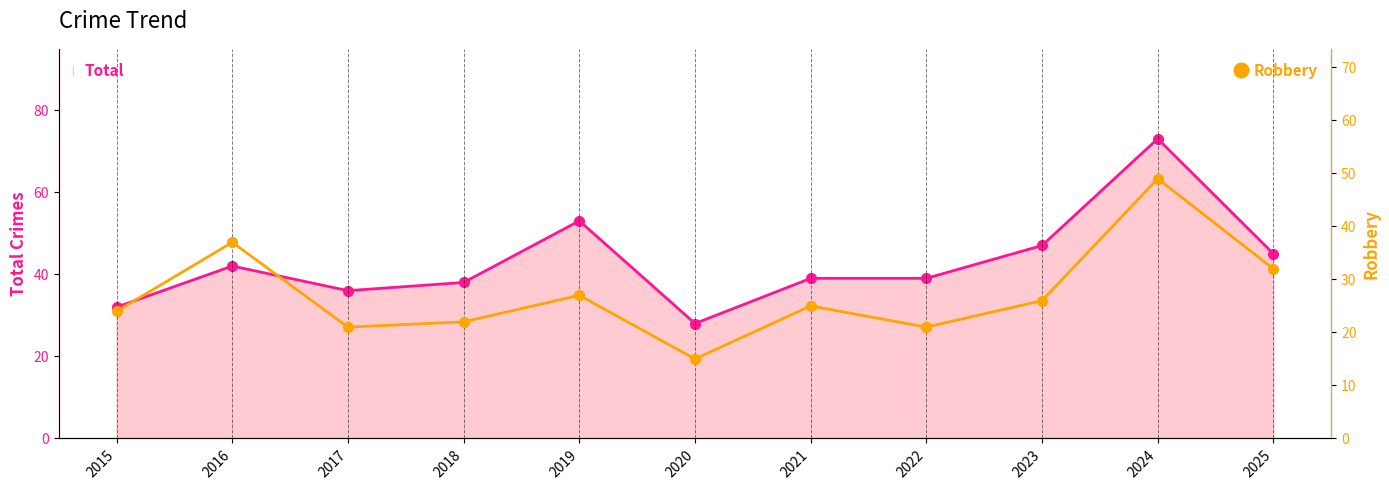

What is the smallest value displayed?

15